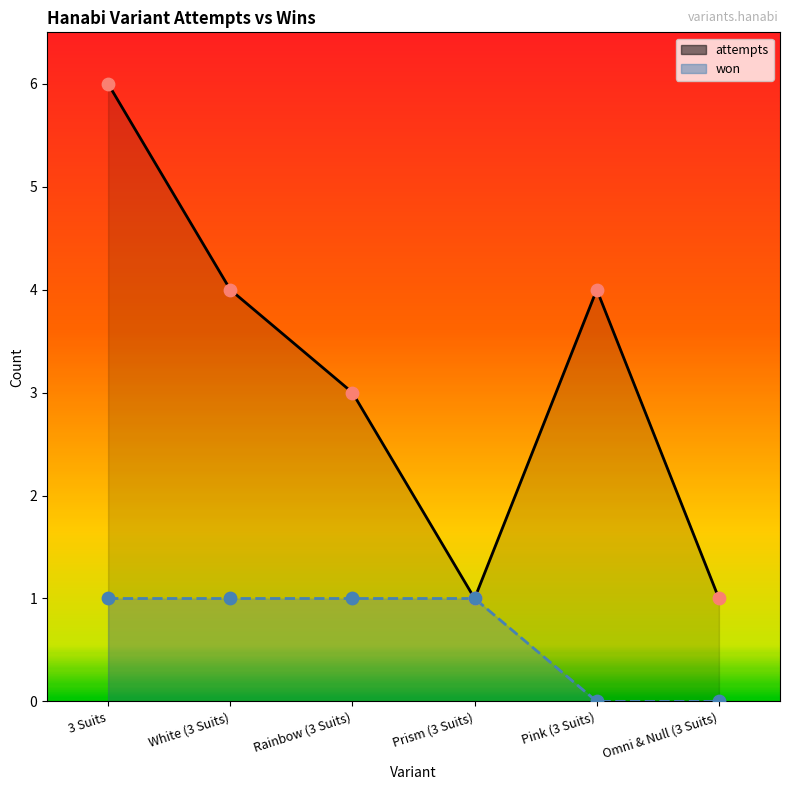

What is the total value across all series at White (3 Suits)?

5